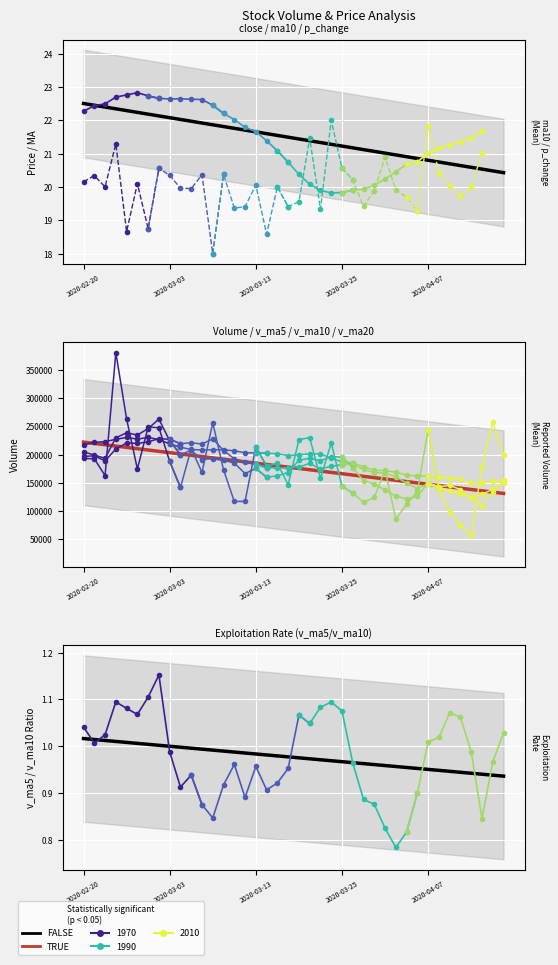

At which label does v_ma20 first exceed 201390?

2020-02-20